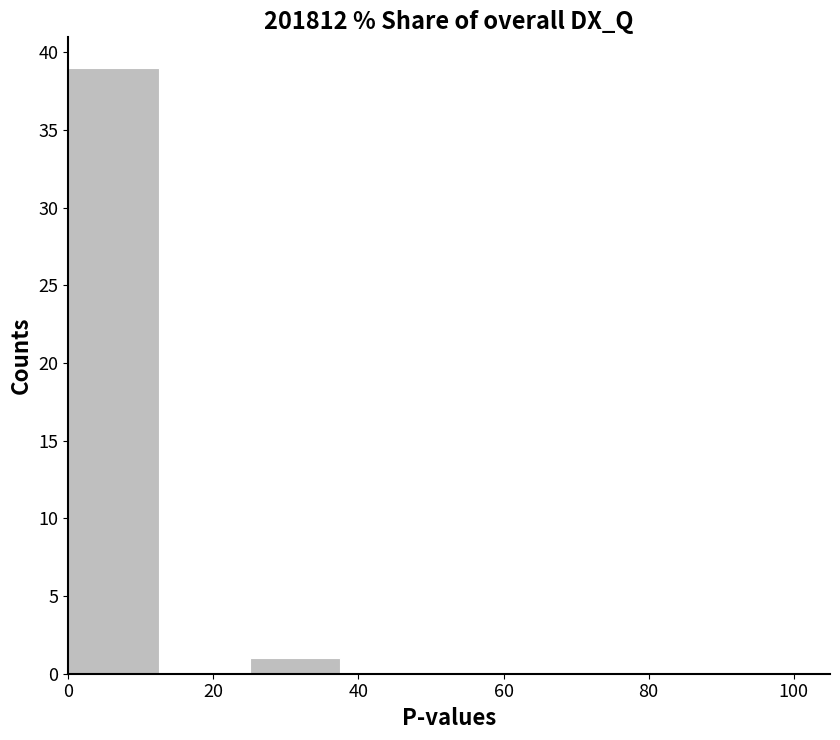

Over which range of the x-axis is the bar tallest?

0.0 to 12.5